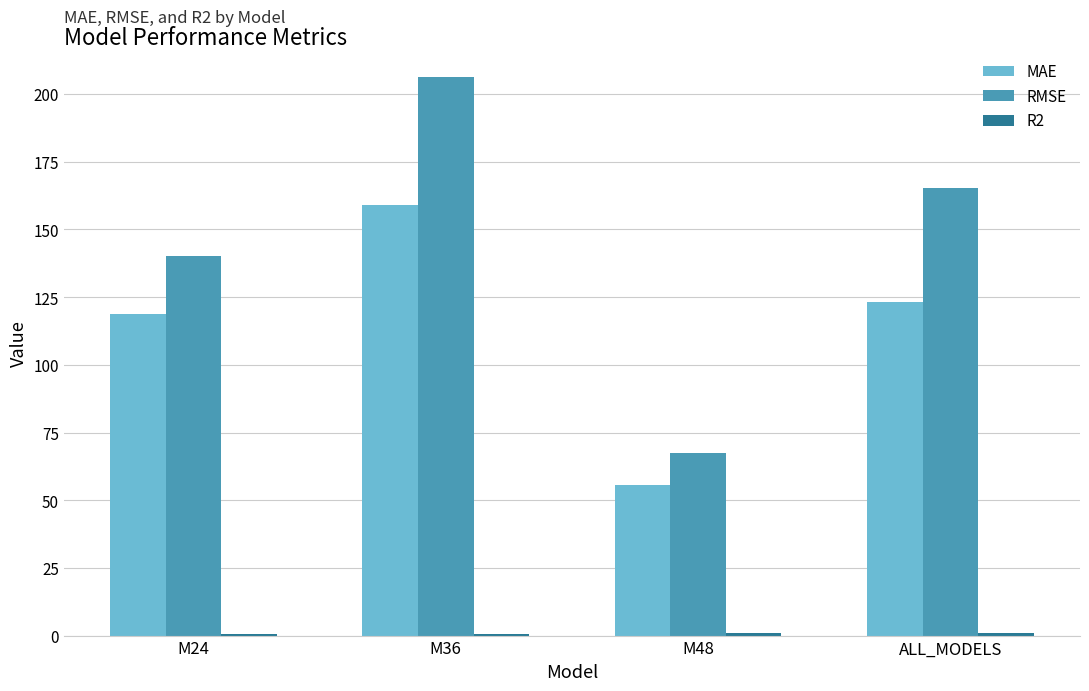

Which series changed the most between M36 and ALL_MODELS?

RMSE